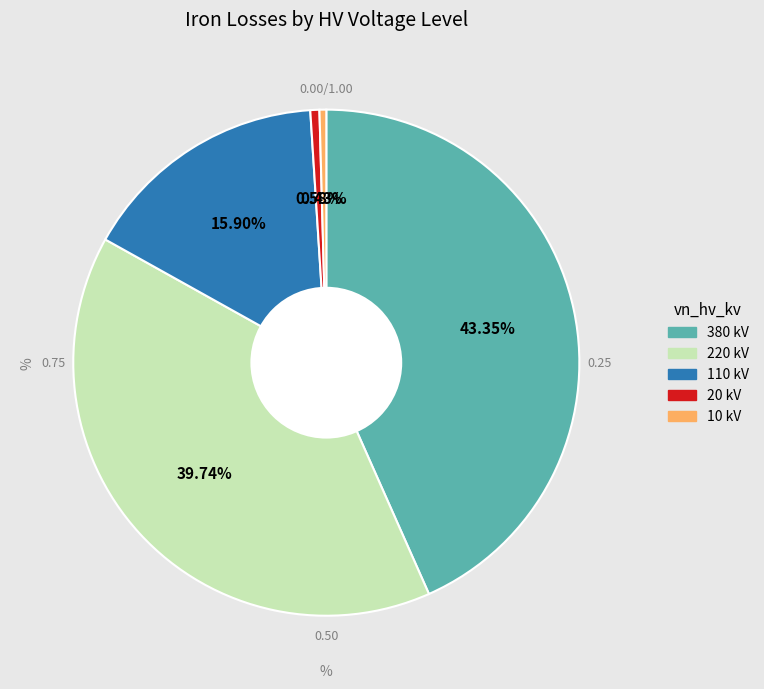

What percentage do 380 kV and 10 kV together represent?

43.8%